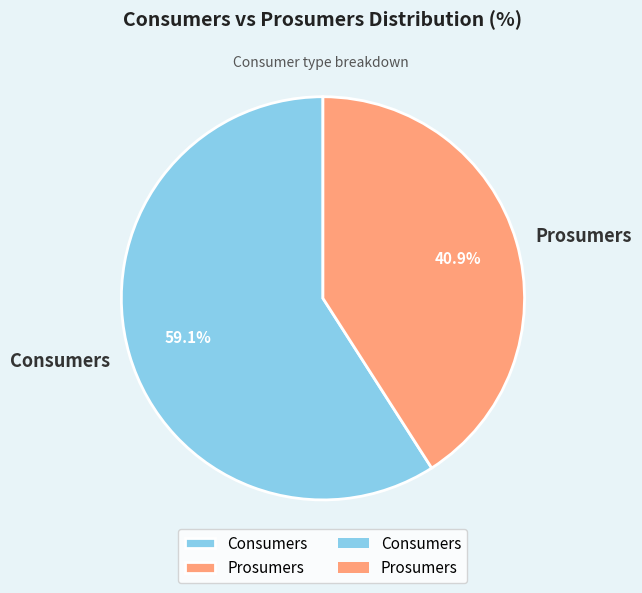

True or false: Consumers accounts for 59% of the total.

True